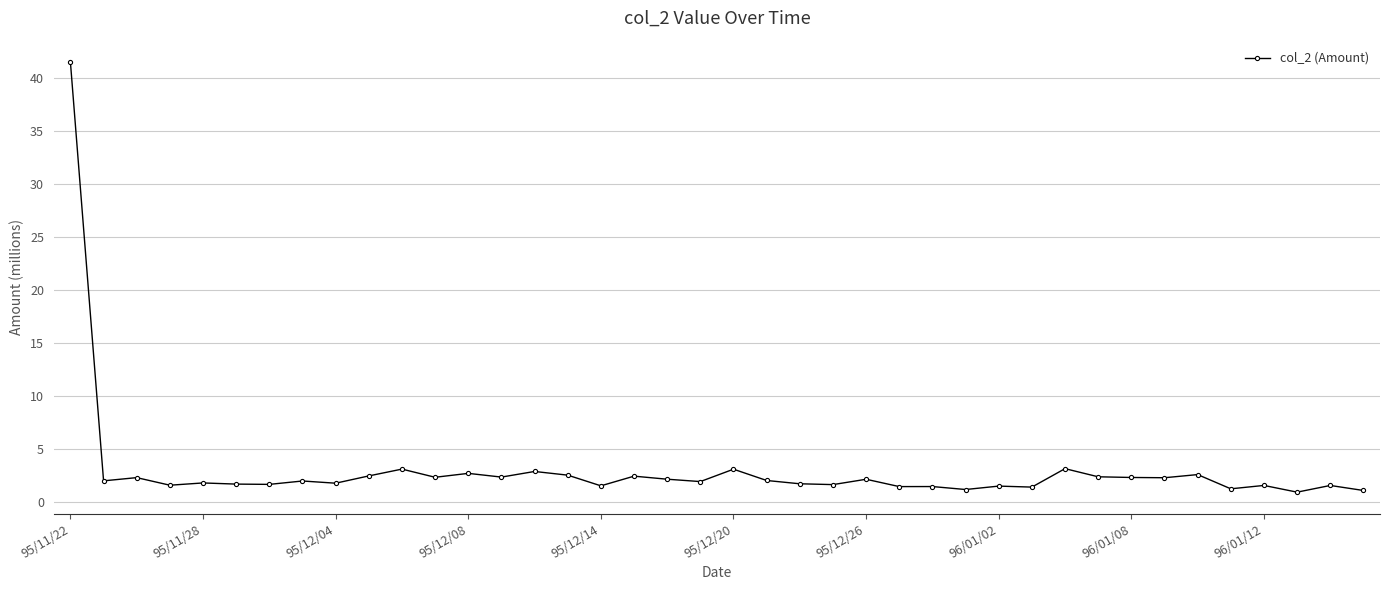

True or false: the data has more than 2 interior local peaks.

True